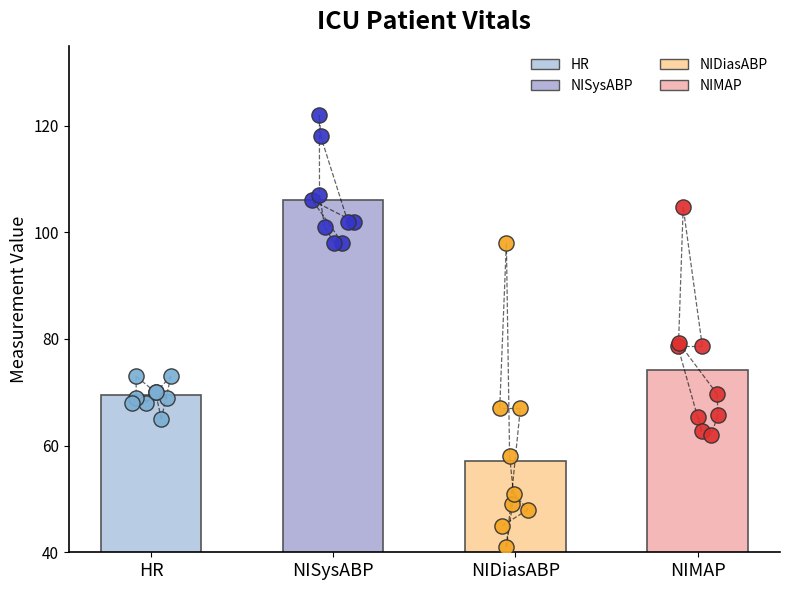

What are all the series names shown in the legend?

HR, NISysABP, NIDiasABP, NIMAP